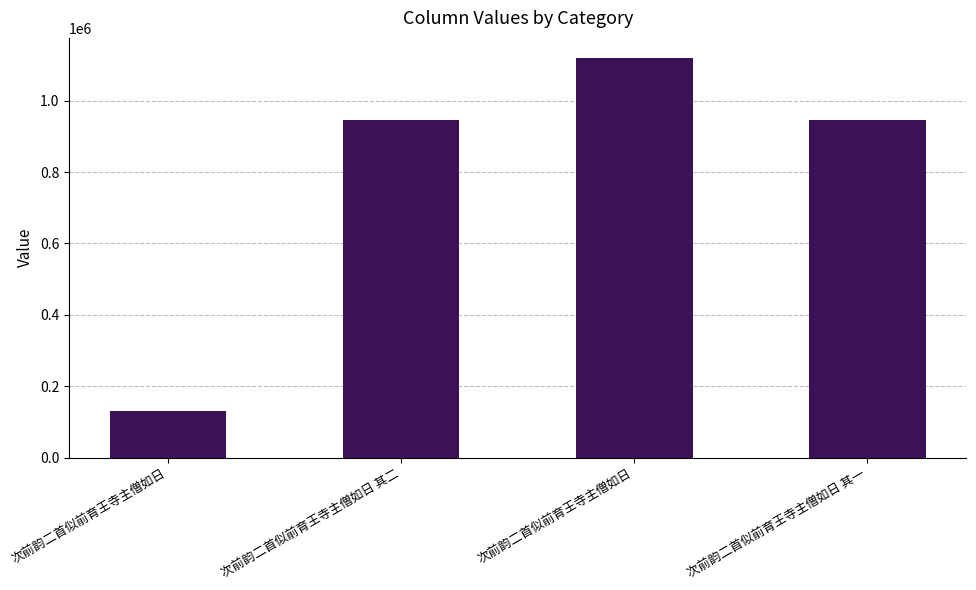

What is the label of the 1st bar from the left?

次前韵二首似前育王寺主僧如日